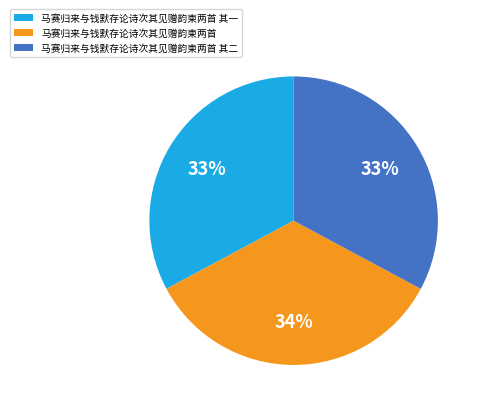

To the nearest percent, what is the average slice percentage?

33%